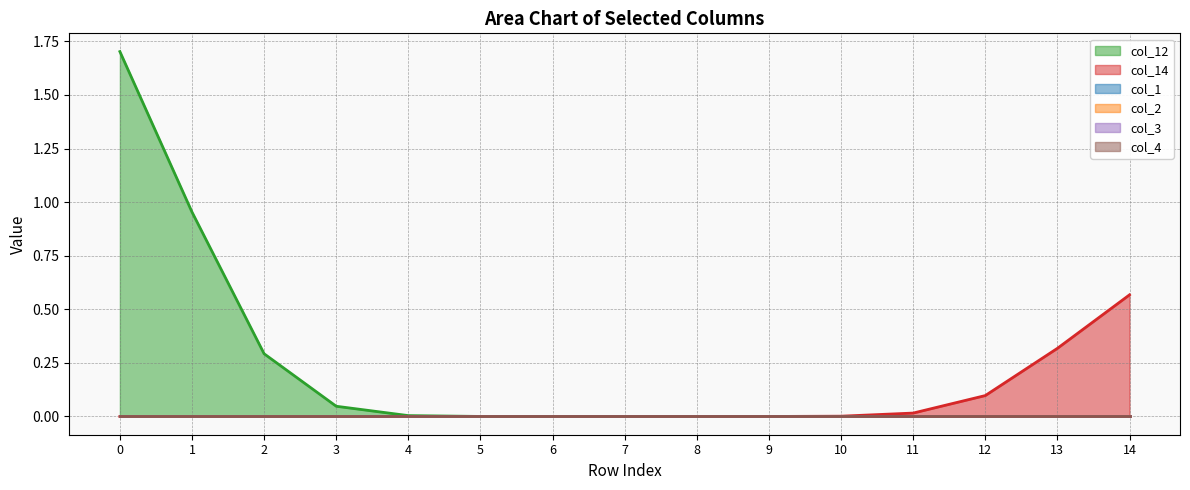

Is the value of col_3 at 6 greater than the value of col_4 at 14?

No